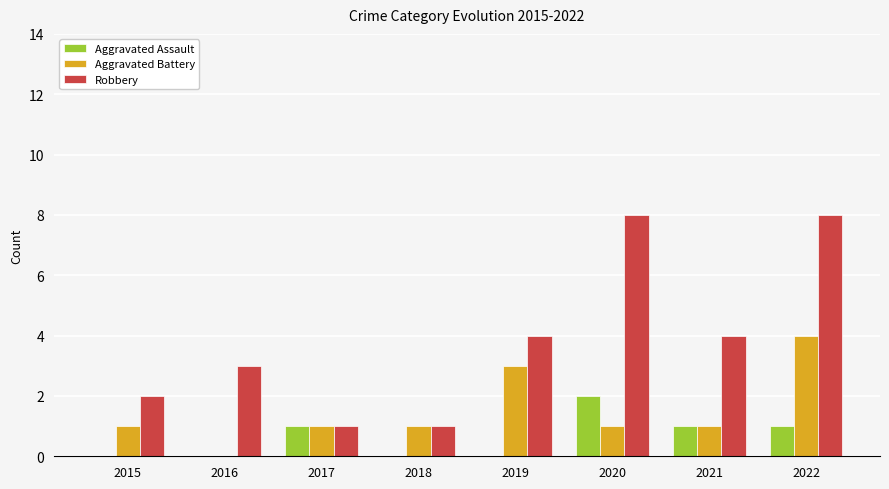

How many series are shown in this chart?

3